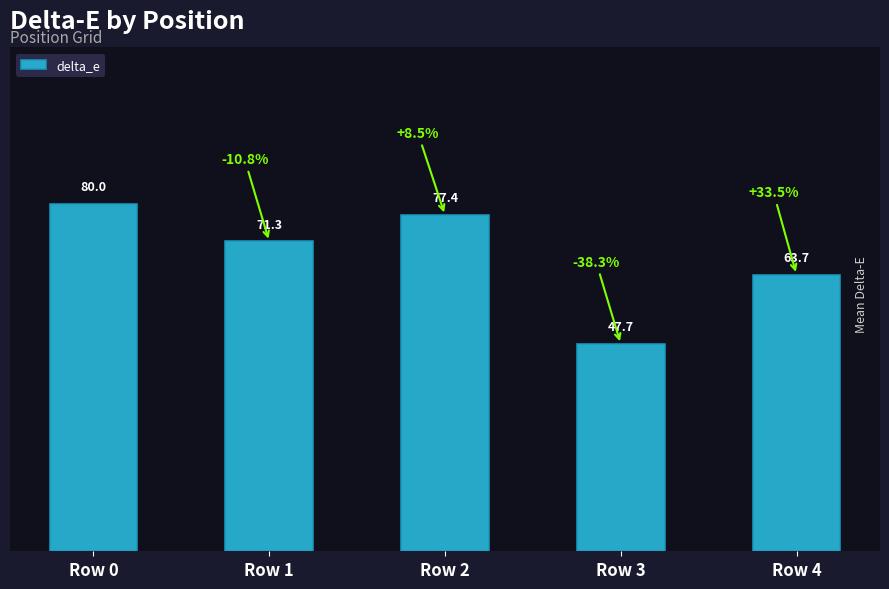

Does the chart contain stacked bars?

No